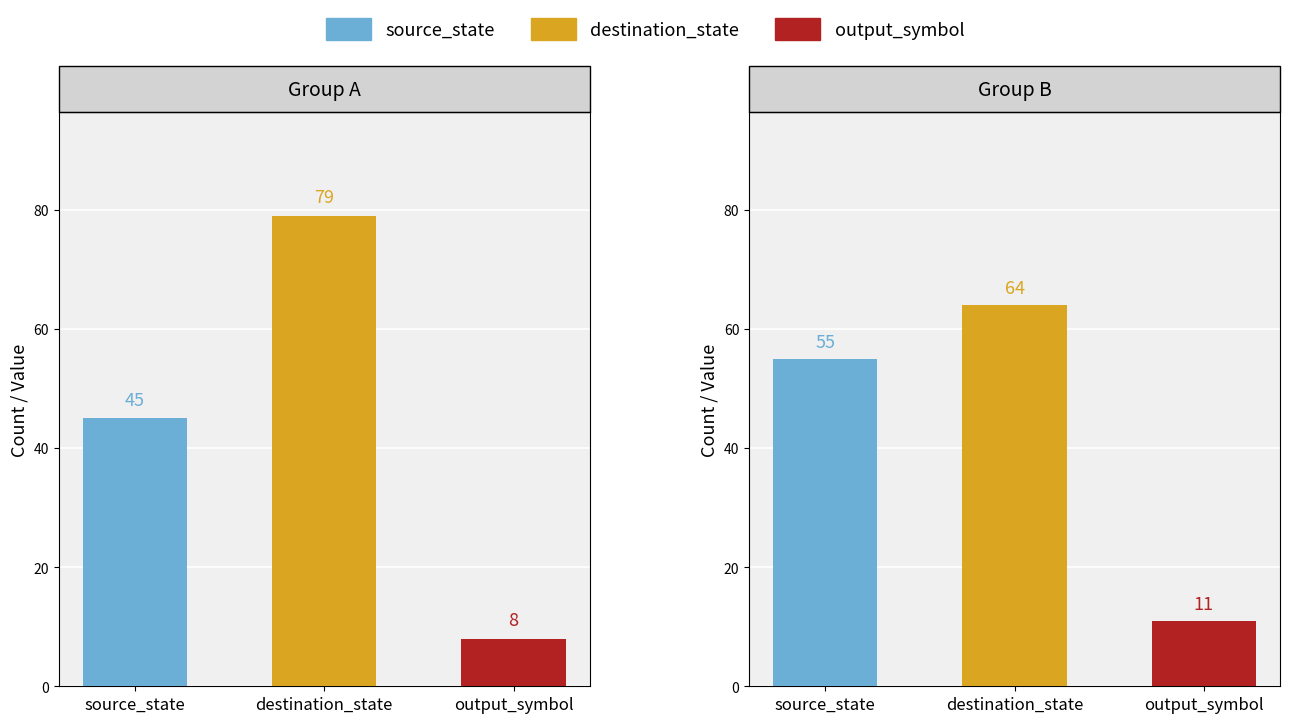

Does the chart contain any negative values?

No